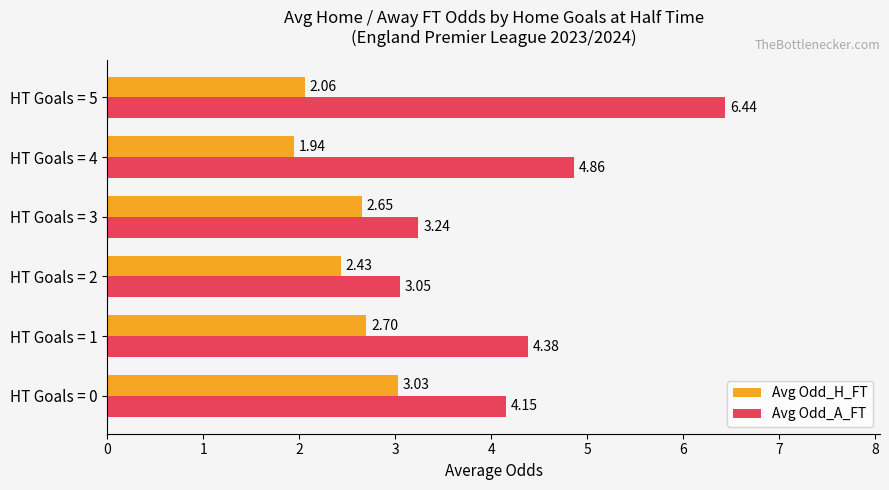

List the series in order of their overall mean, lowest first.

Avg Odd_H_FT, Avg Odd_A_FT